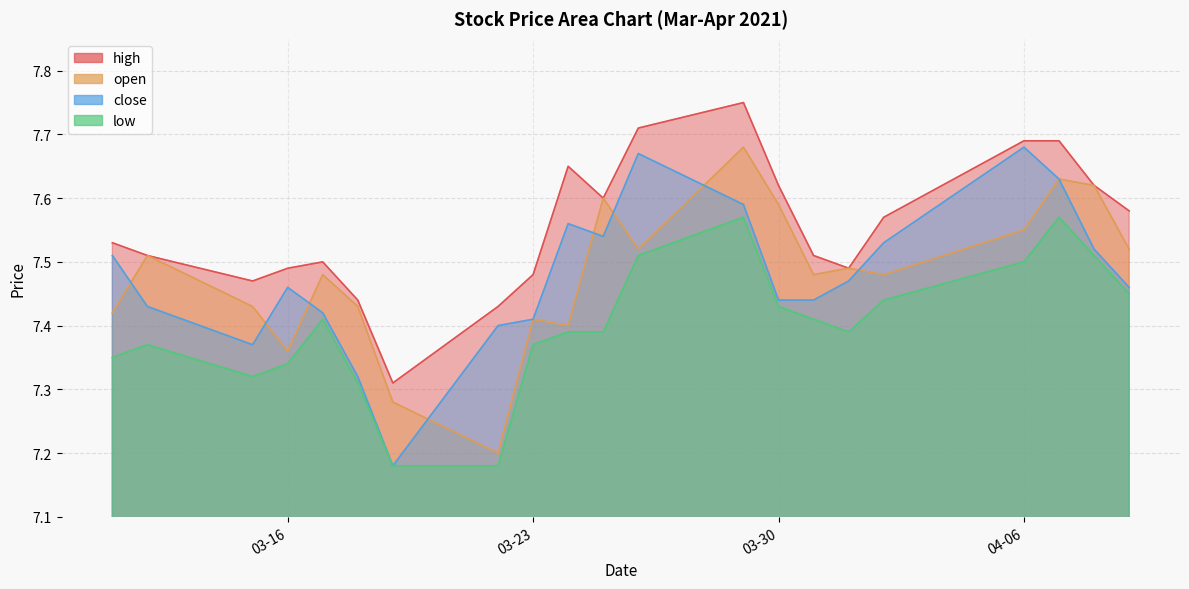

What is the total value across all series at 2021-03-24?

30.0